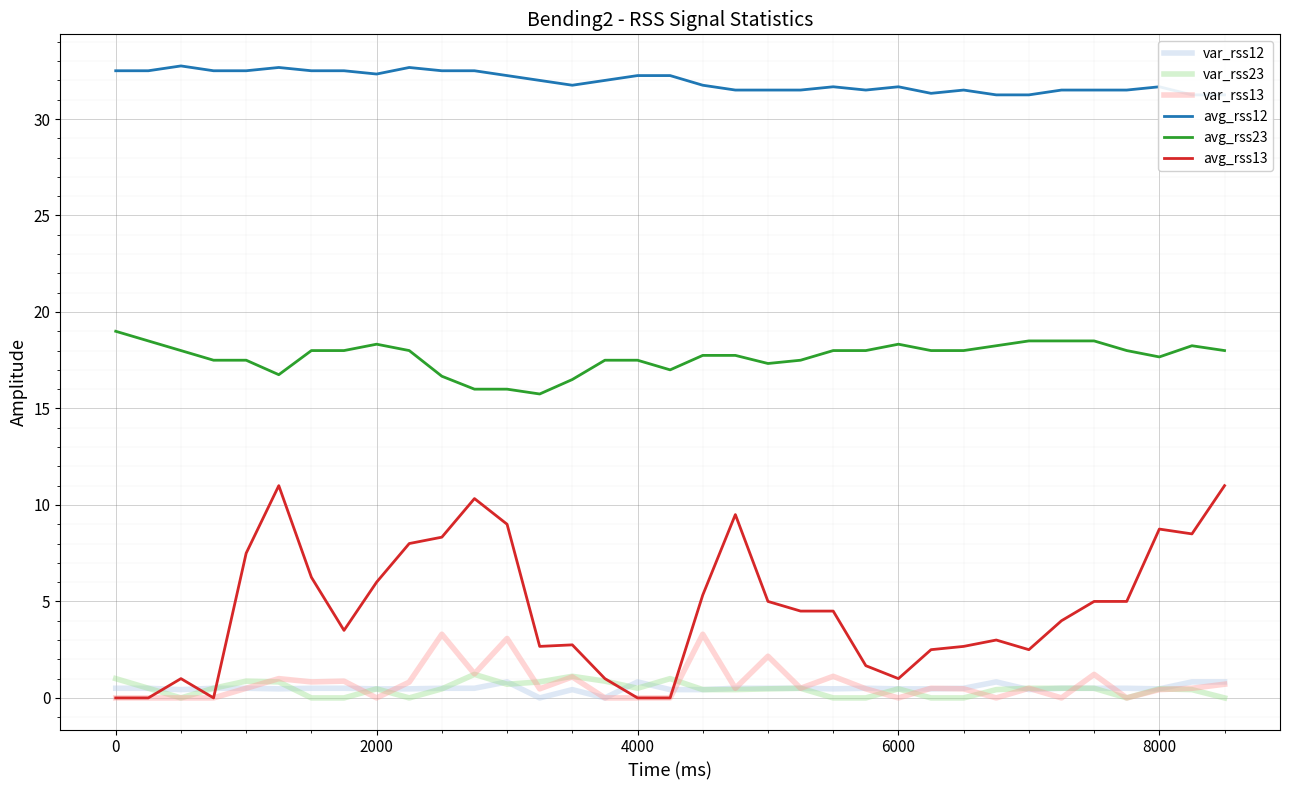

True or false: var_rss23 and avg_rss23 cross at least once.

False